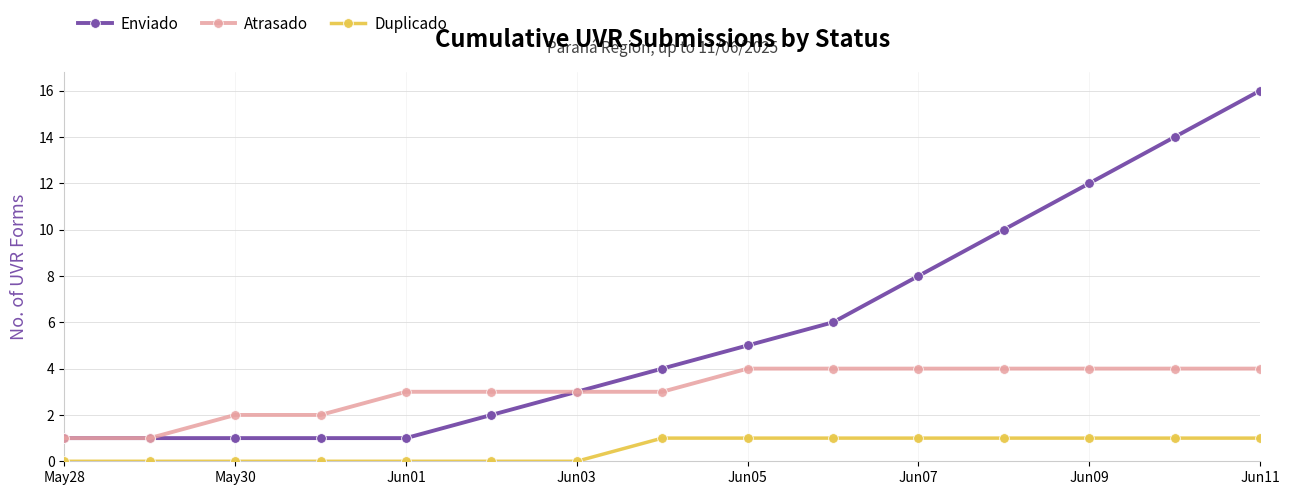

Does the chart display data point markers on the line(s)?

Yes